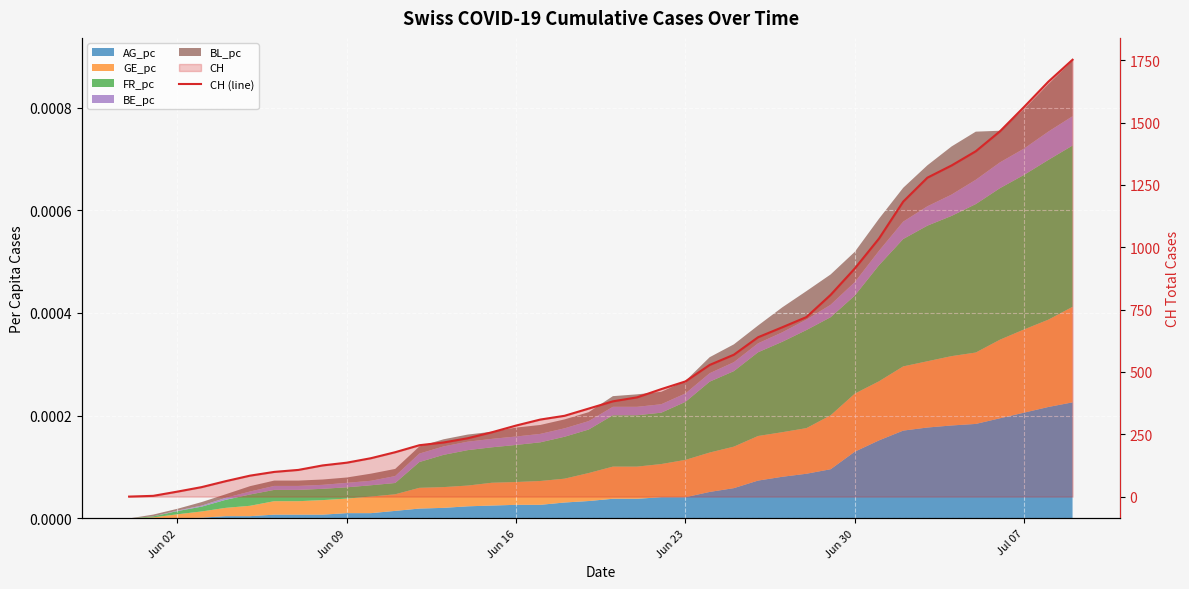

Reading left to right, what are all the values shown in this chart?

0	3	20	38	62	84	99	107	125	136	154	178	206	217	234	258	285	309	324	353	382	398	431	462	528	569	639	679	720	809	915	1035	1183	1279	1328	1385	1465	1563	1664	1752